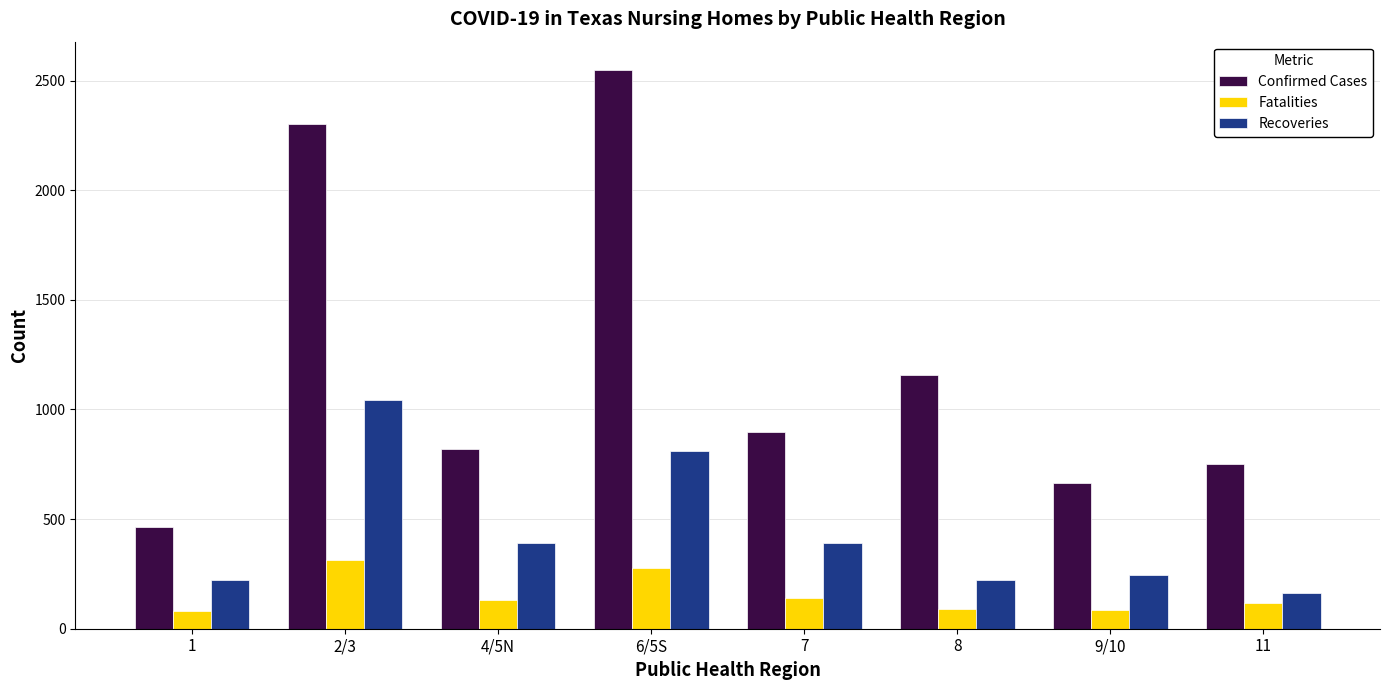

List the series in order of their peak value, lowest first.

Fatalities, Recoveries, Confirmed Cases